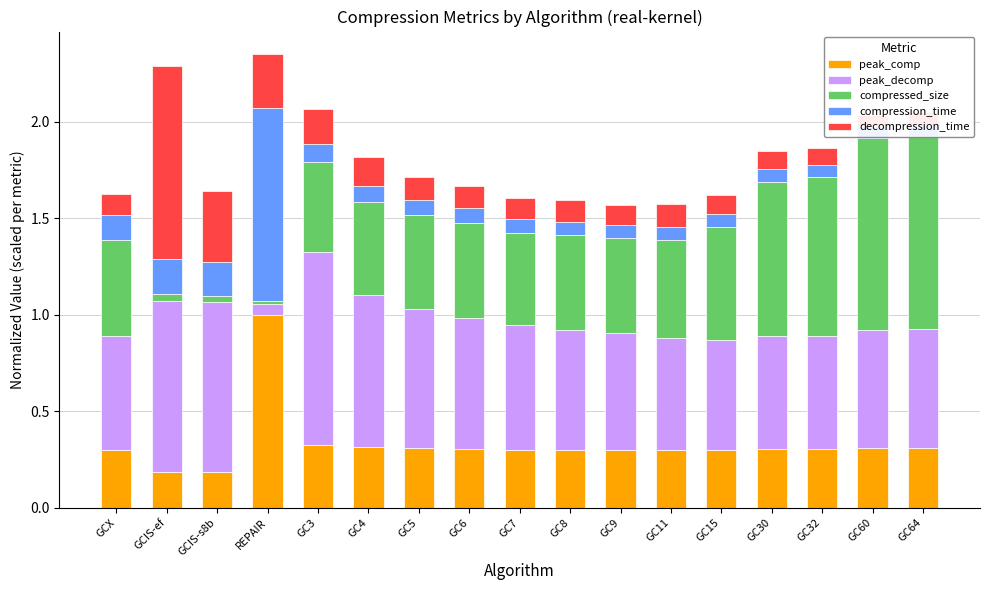

Reading left to right, list all the values displayed in this chart.

peak_comp: GCX=0.3	GCIS-ef=0.2	GCIS-s8b=0.2	REPAIR=1.0	GC3=0.3	GC4=0.3	GC5=0.3	GC6=0.3	GC7=0.3	GC8=0.3	GC9=0.3	GC11=0.3	GC15=0.3	GC30=0.3	GC32=0.3	GC60=0.3	GC64=0.3
peak_decomp: GCX=0.6	GCIS-ef=0.9	GCIS-s8b=0.9	REPAIR=0.1	GC3=1.0	GC4=0.8	GC5=0.7	GC6=0.7	GC7=0.6	GC8=0.6	GC9=0.6	GC11=0.6	GC15=0.6	GC30=0.6	GC32=0.6	GC60=0.6	GC64=0.6
compressed_size: GCX=0.5	GCIS-ef=0.0	GCIS-s8b=0.0	REPAIR=0.0	GC3=0.5	GC4=0.5	GC5=0.5	GC6=0.5	GC7=0.5	GC8=0.5	GC9=0.5	GC11=0.5	GC15=0.6	GC30=0.8	GC32=0.8	GC60=1.0	GC64=1.0
compression_time: GCX=0.1	GCIS-ef=0.2	GCIS-s8b=0.2	REPAIR=1.0	GC3=0.1	GC4=0.1	GC5=0.1	GC6=0.1	GC7=0.1	GC8=0.1	GC9=0.1	GC11=0.1	GC15=0.1	GC30=0.1	GC32=0.1	GC60=0.1	GC64=0.1
decompression_time: GCX=0.1	GCIS-ef=1.0	GCIS-s8b=0.4	REPAIR=0.3	GC3=0.2	GC4=0.1	GC5=0.1	GC6=0.1	GC7=0.1	GC8=0.1	GC9=0.1	GC11=0.1	GC15=0.1	GC30=0.1	GC32=0.1	GC60=0.1	GC64=0.1